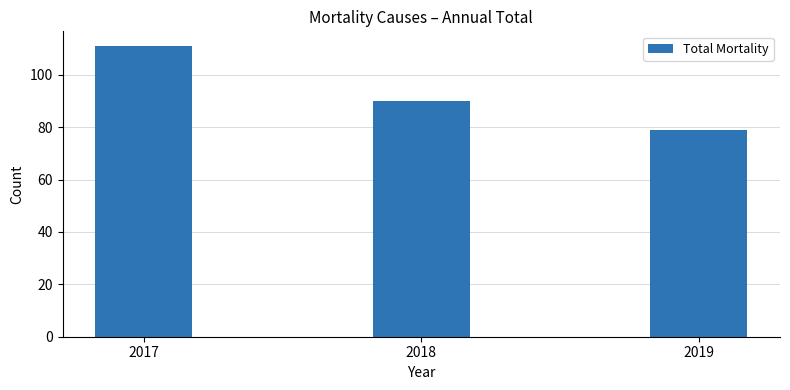

Does the chart contain stacked bars?

No